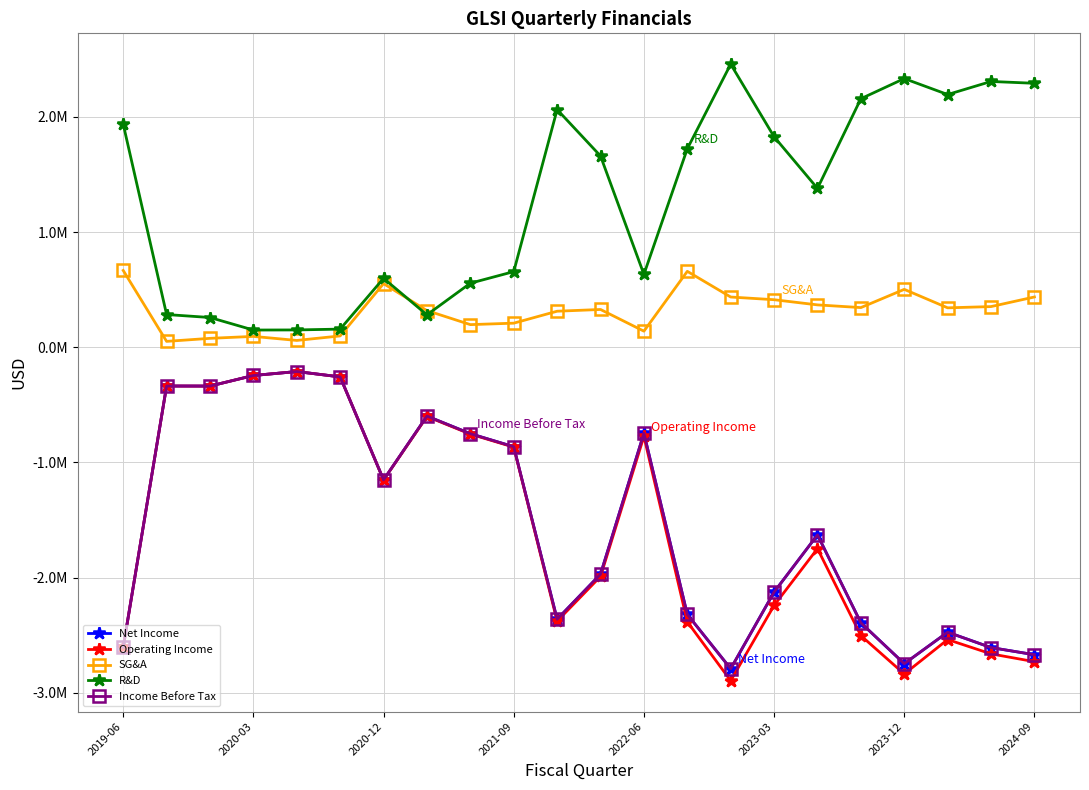

Is this an area chart (filled region under the line)?

No